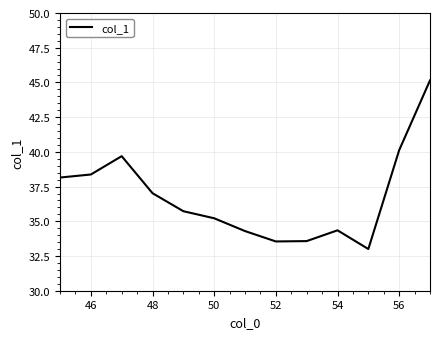

What is the greatest value displayed?

45.1